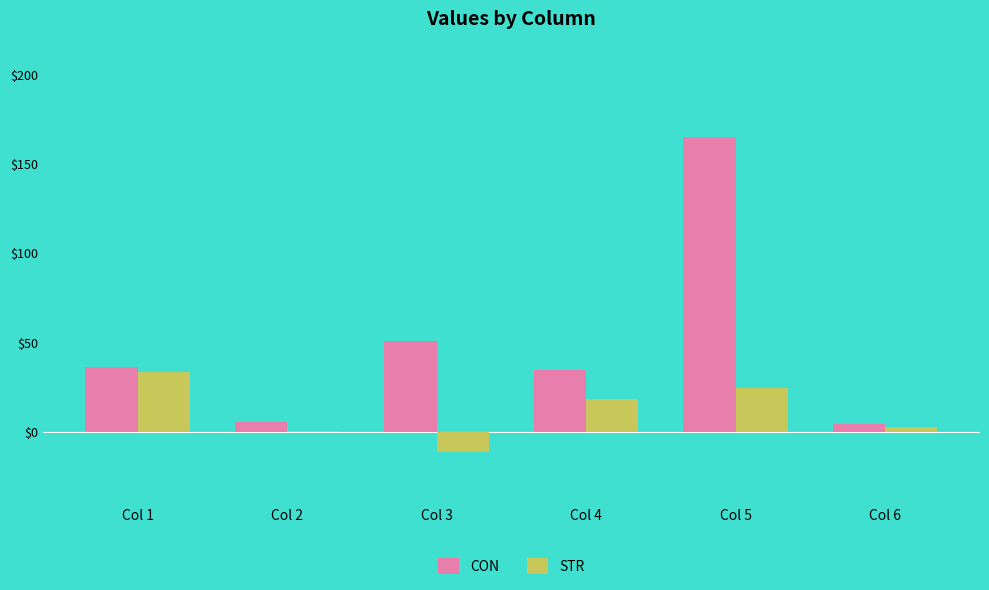

What is the greatest value displayed?

164.8